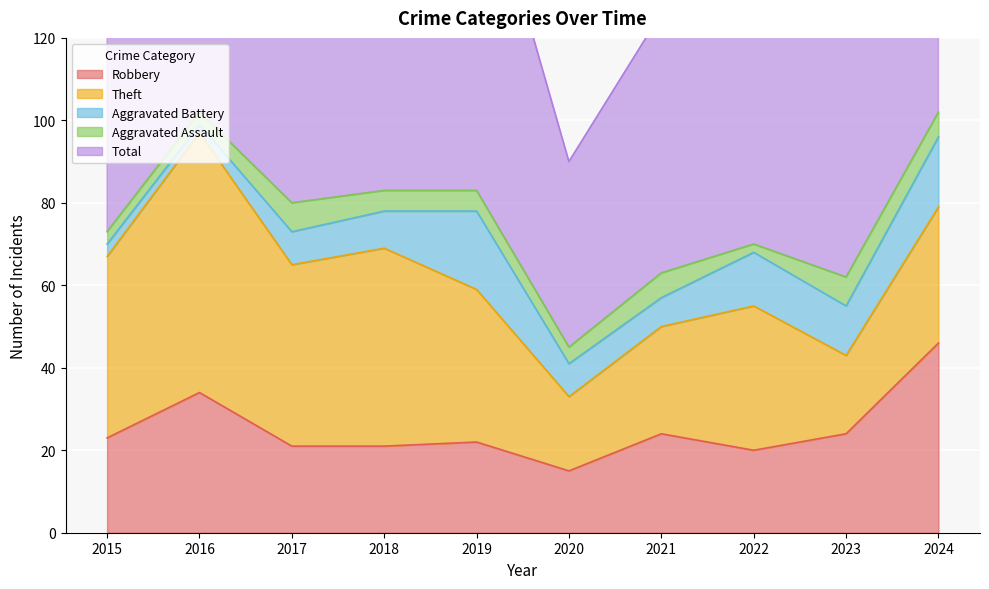

True or false: Theft and Aggravated Battery cross at least once.

False